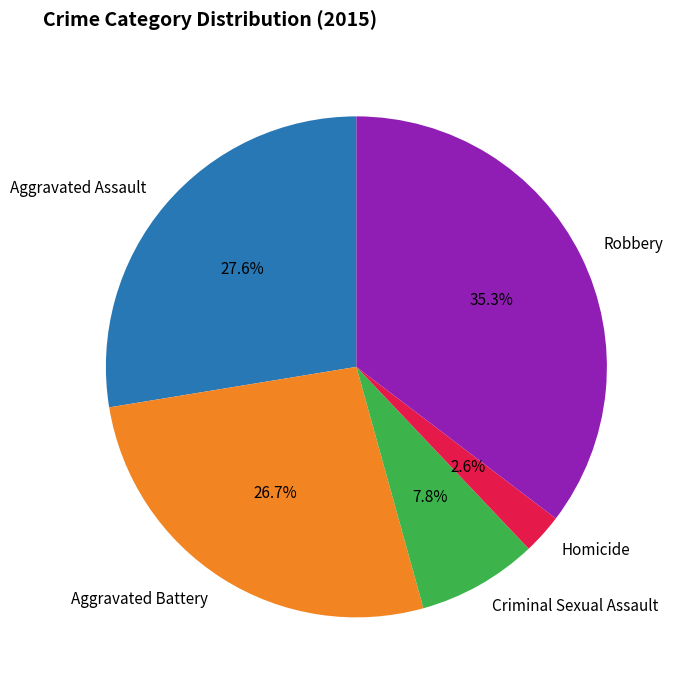

Between Aggravated Assault and Aggravated Battery, which is larger?

Aggravated Assault